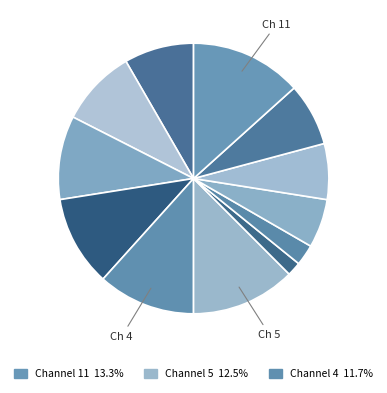

How many segments does this pie chart have?

12